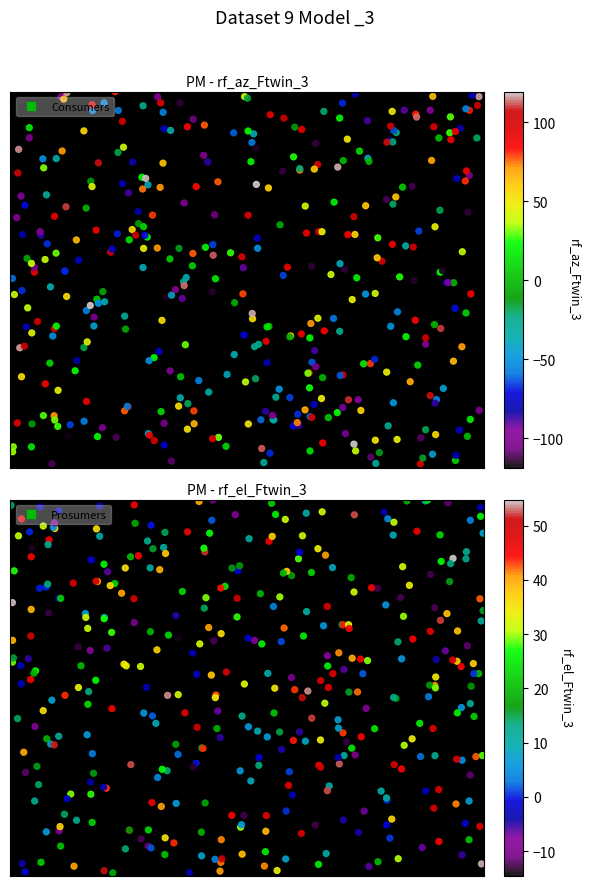

How many distinct data groups are displayed?

2